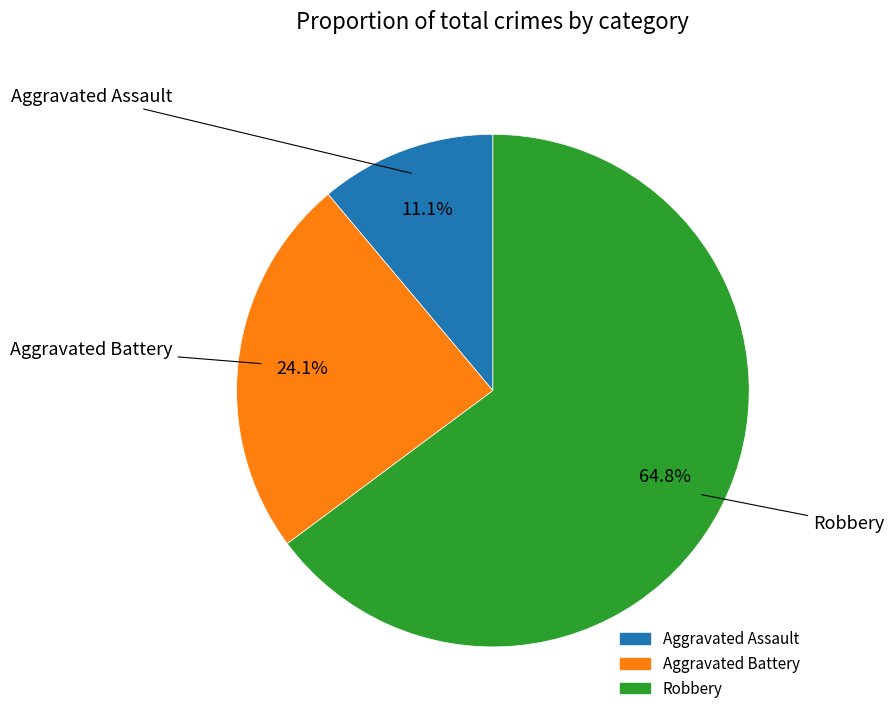

How many segments does this pie chart have?

3